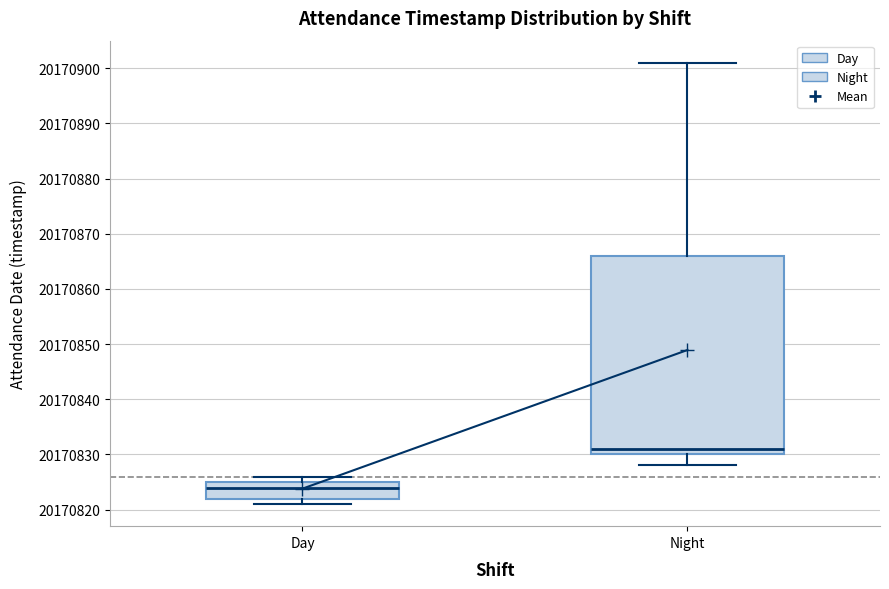

Where does the median line of the box for Night sit on the y-axis? The values are not printed on the chart, so give them approximately, as read against the axis.

20170831